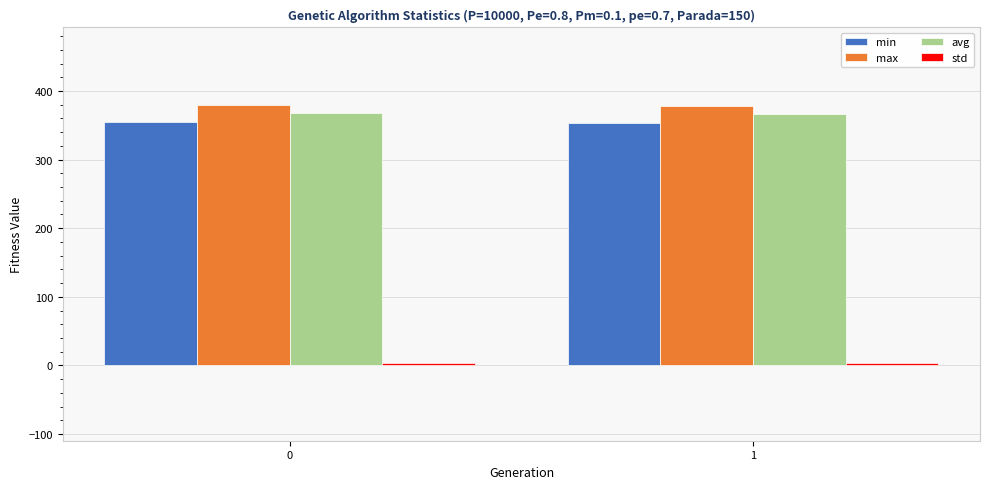

What is the lowest value of the avg series?

366.1